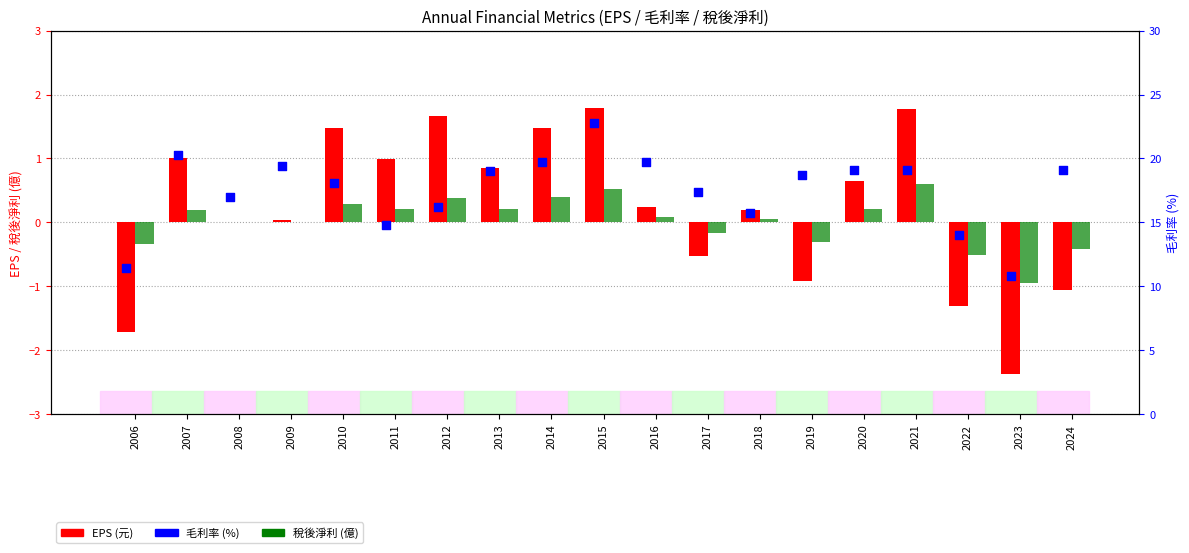

Which series has the largest total across all categories?

毛利率